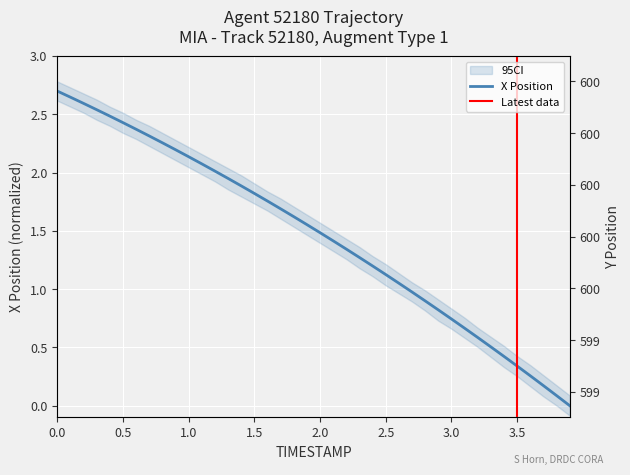

True or false: the data shows 0.3 at 32.

False